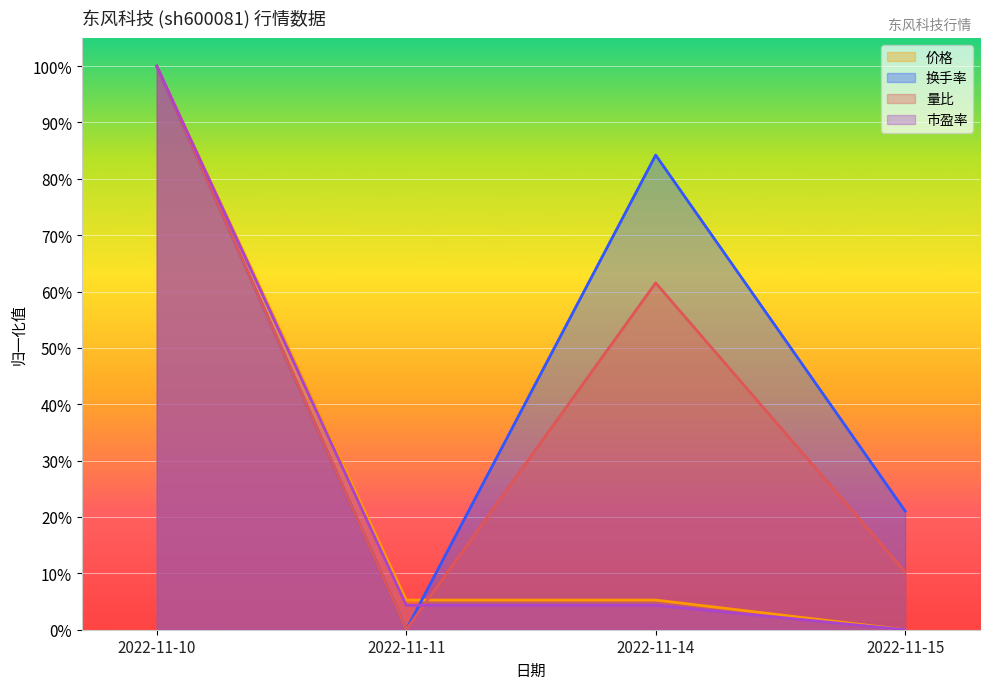

Where is the first local maximum for 量比?

2022-11-14